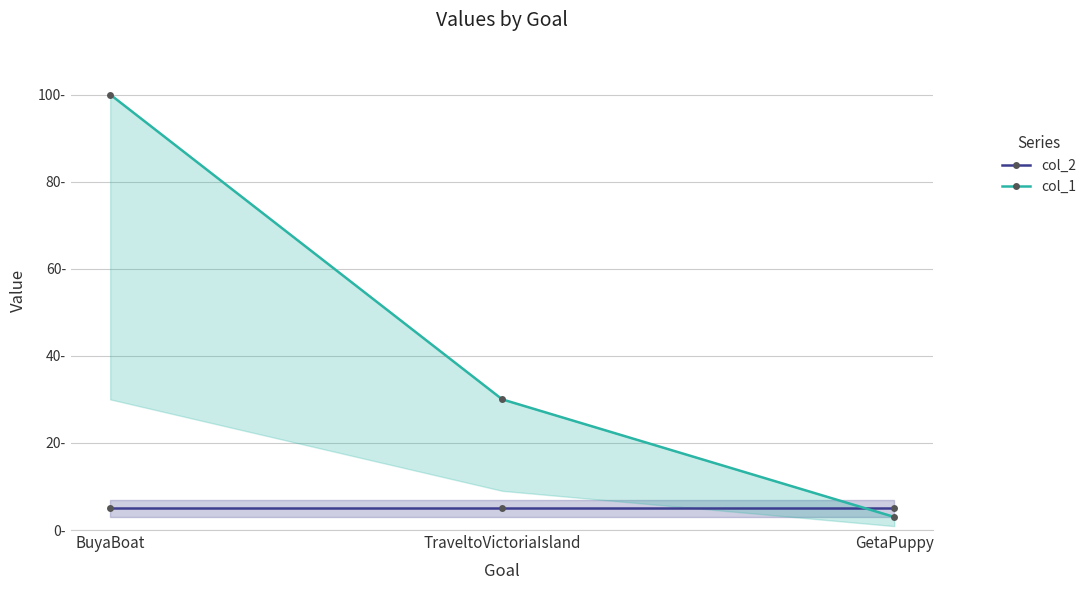

What is the minimum value shown in the chart?

3